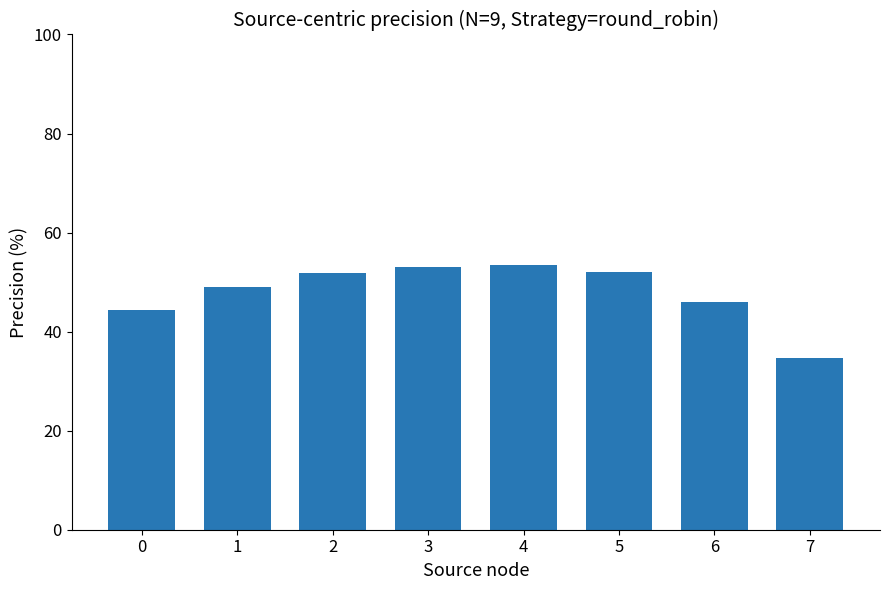

How many values are below 51?

4